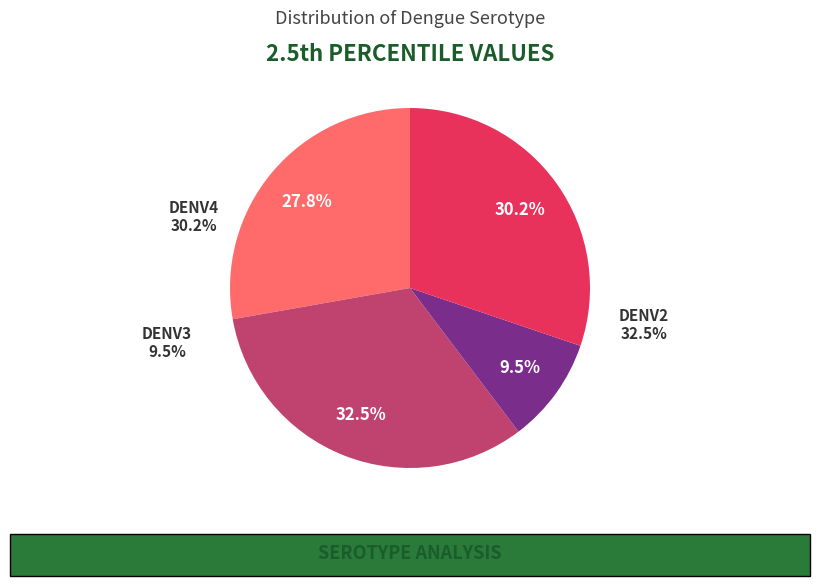

To the nearest percent, what percentage of the pie is DENV2?

33%